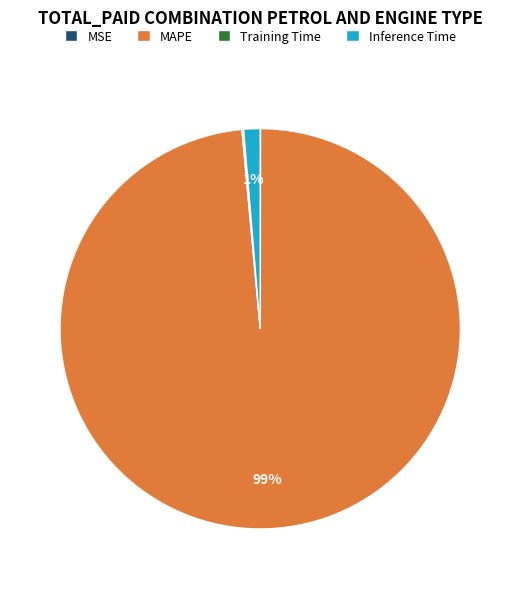

True or false: MAPE accounts for 99% of the total.

True